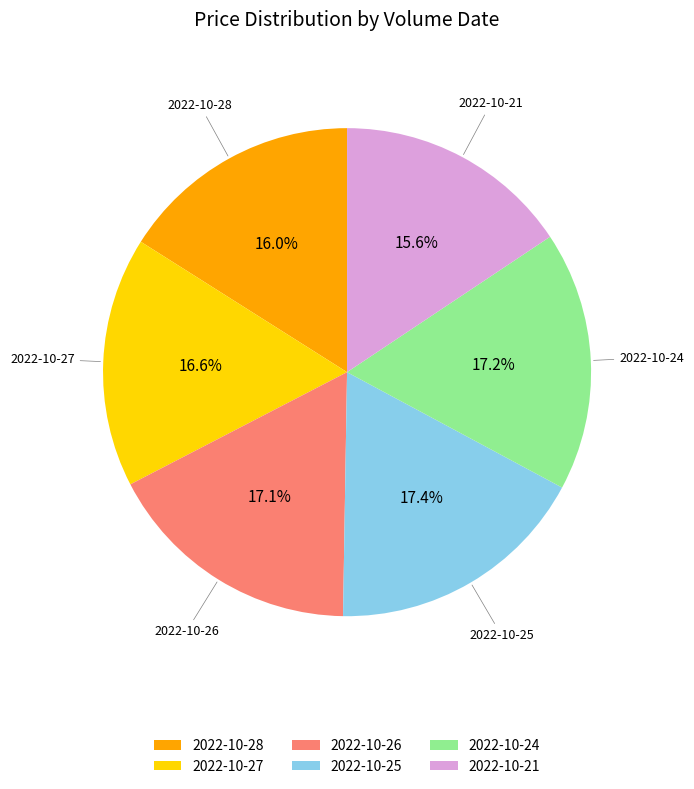

Which has a higher value, 2022-10-24 or 2022-10-27?

2022-10-24